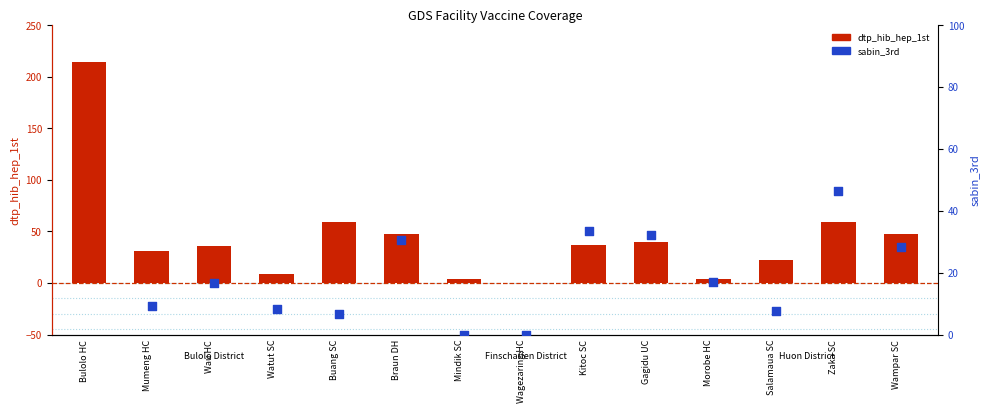

What is the total value across all series at Buang SC?

65.4